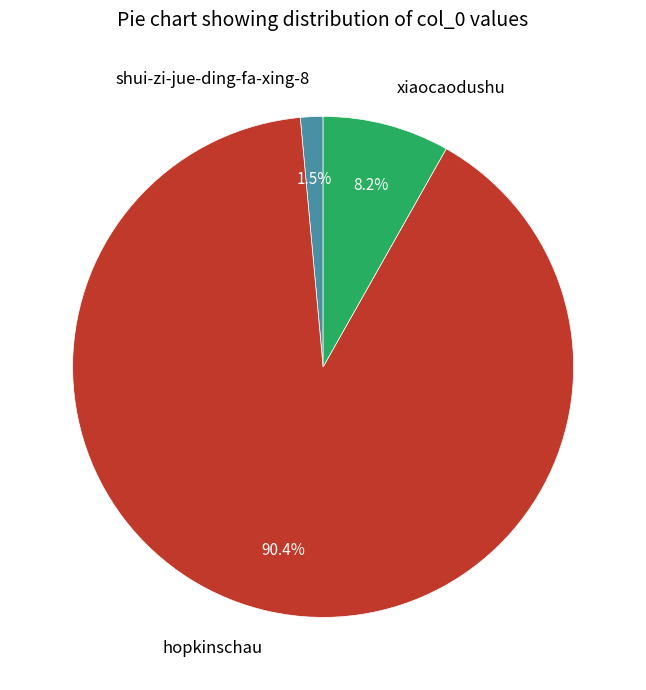

How many slices are in this pie chart?

3